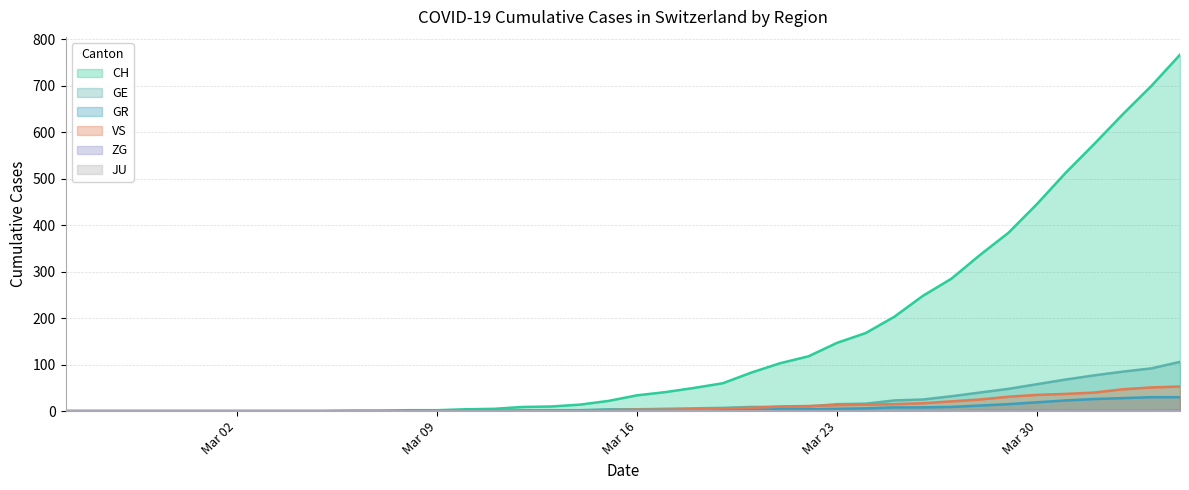

Which series has the widest spread of values?

CH